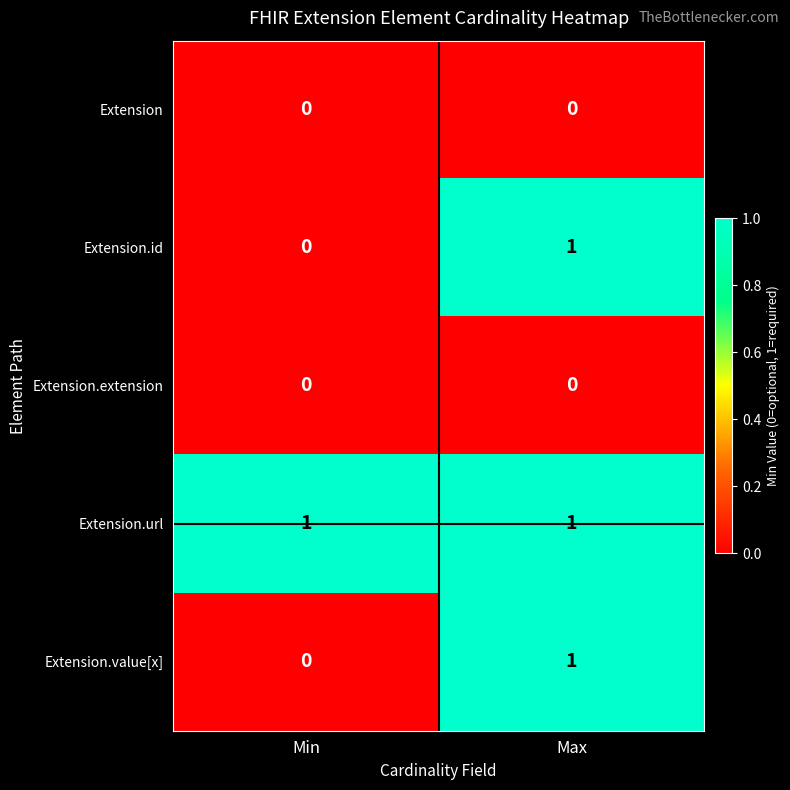

Rank the categories by Extension.value[x] value from highest to lowest.

Max, Min